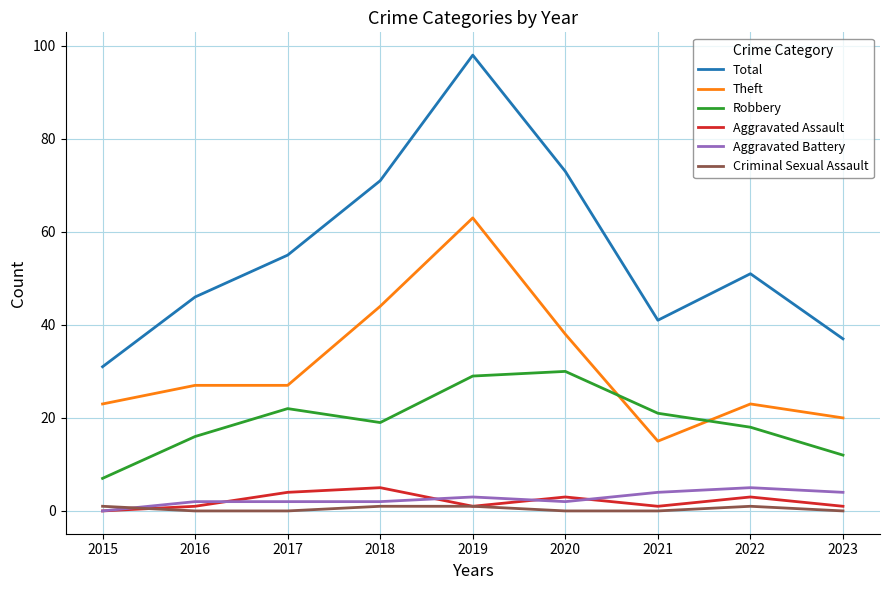

Which series has the widest spread of values?

Total